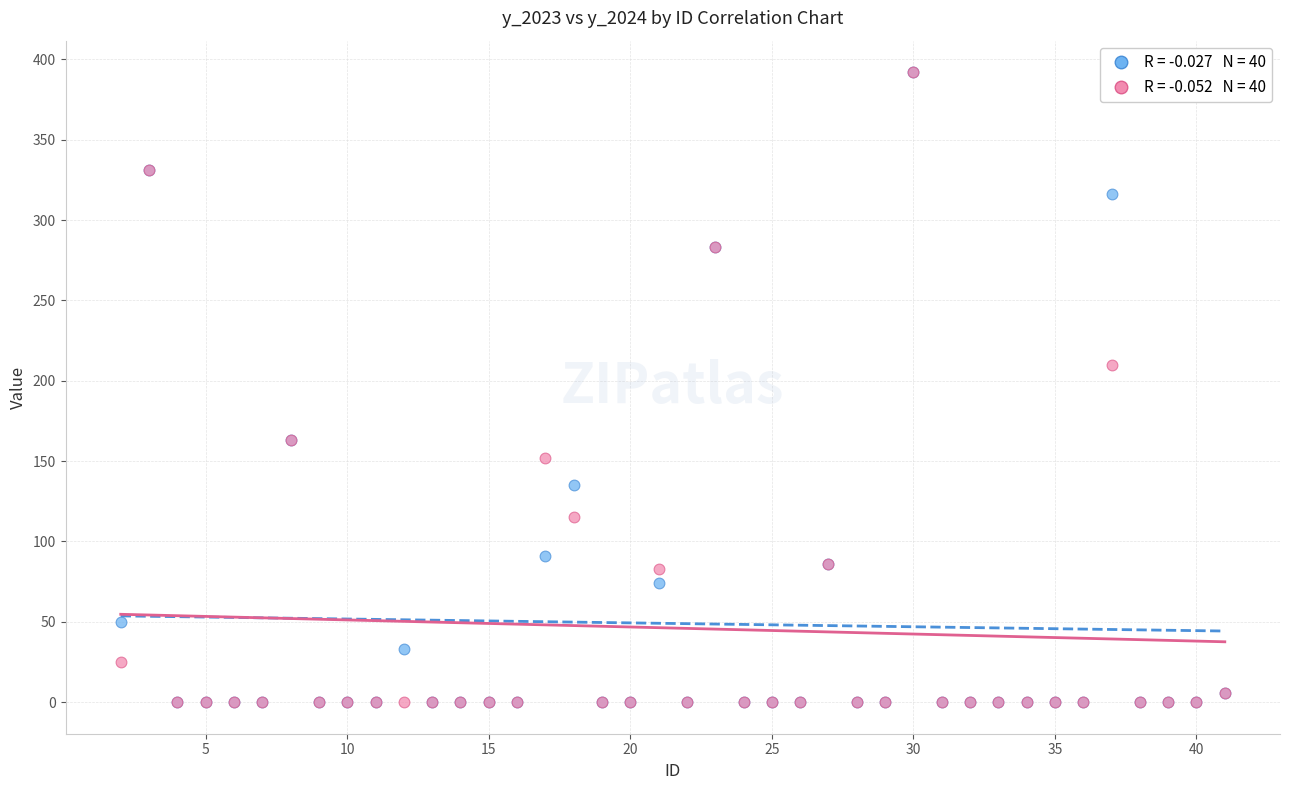

Across all series, what Y value is closest to 196?

210